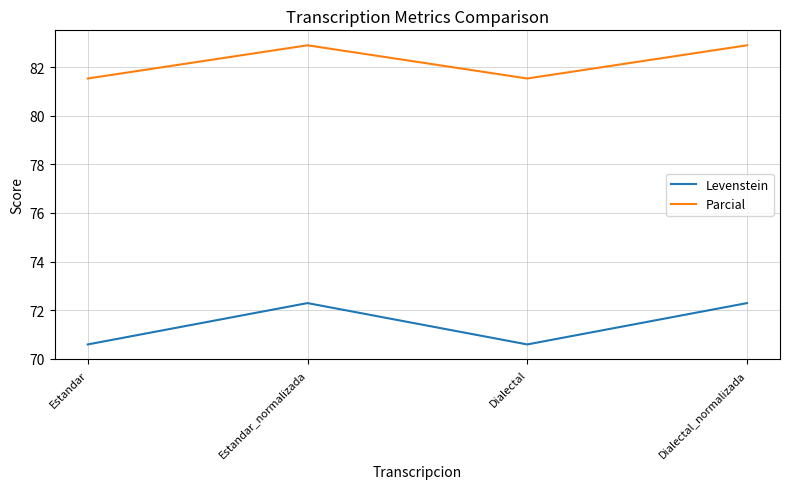

Is the value of Parcial at Estandar_normalizada greater than the value of Levenstein at Dialectal_normalizada?

Yes